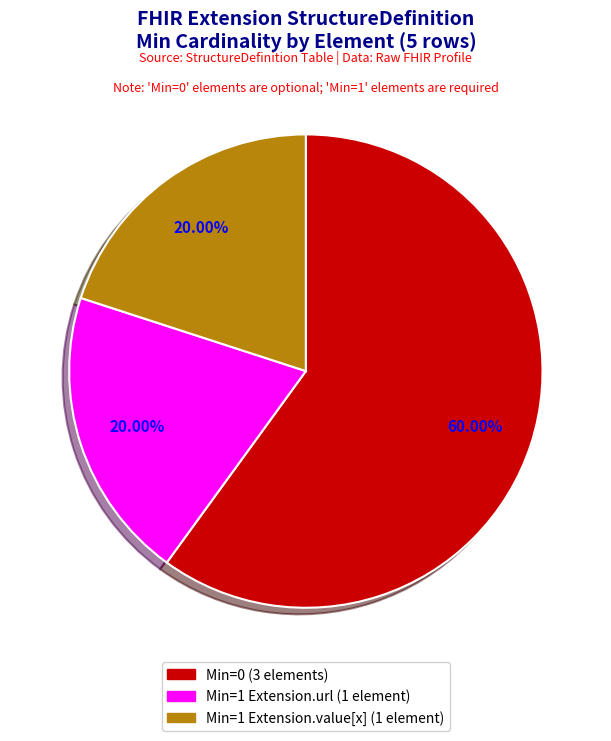

Is there any slice that represents more than half of the pie?

Yes